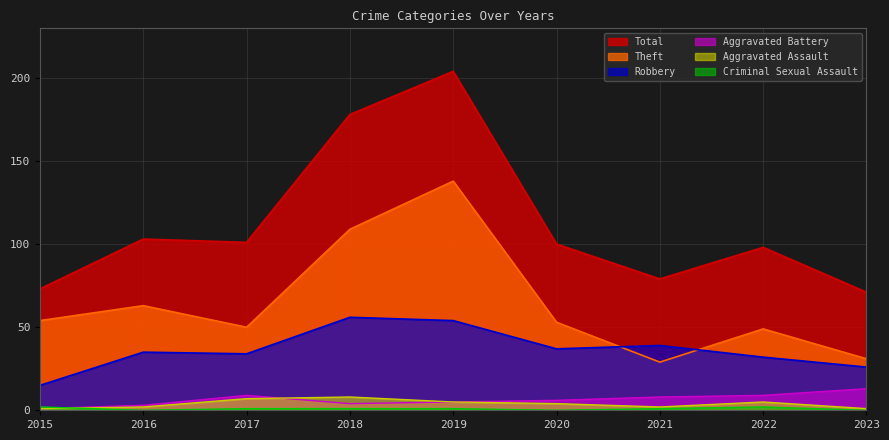

At which category does Aggravated Battery reach its first local peak?

2017